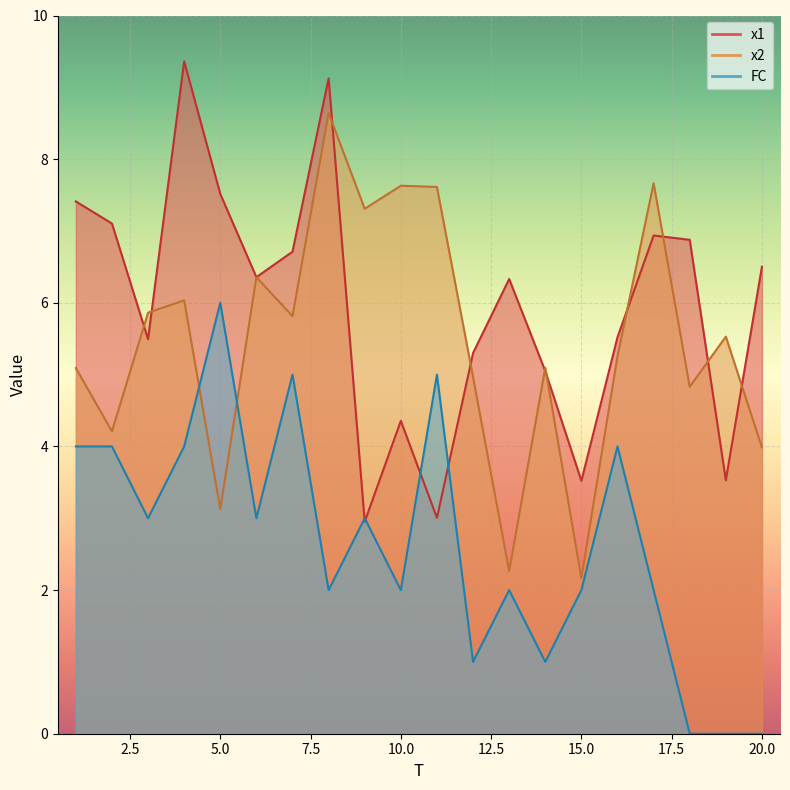

Where is x2 nearest to the value 5?

12